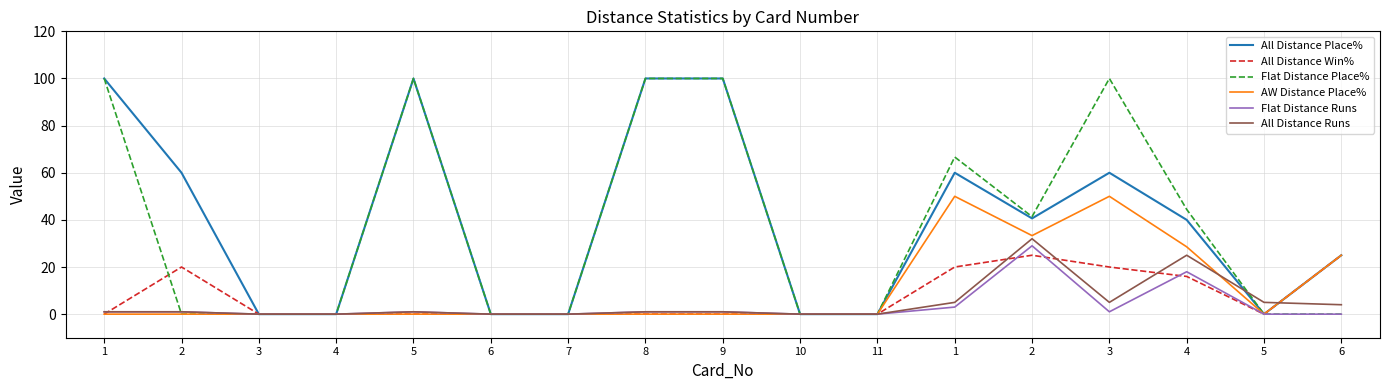

Which series has the widest spread of values?

All Distance Place%